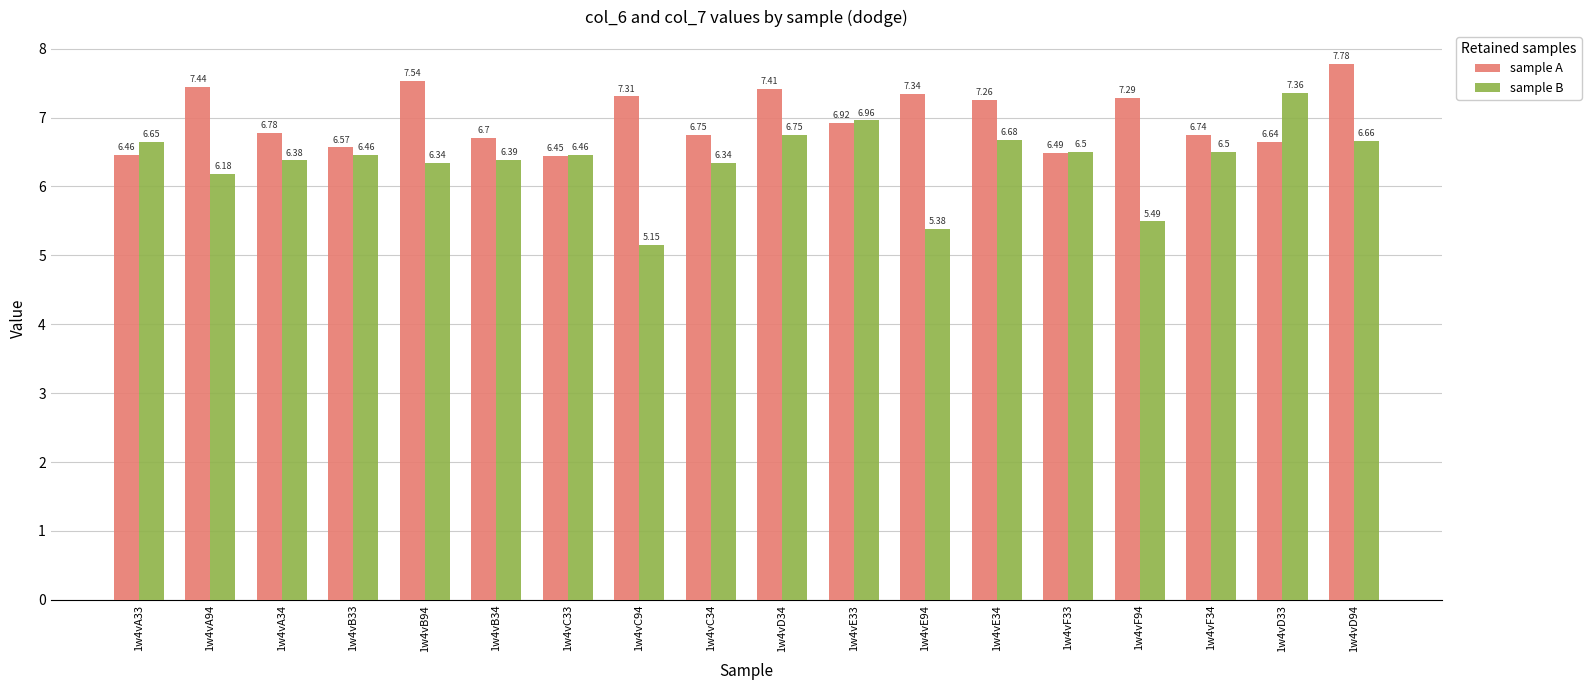

What is the difference between the sample A values at 1w4vF94 and 1w4vD33?

0.6